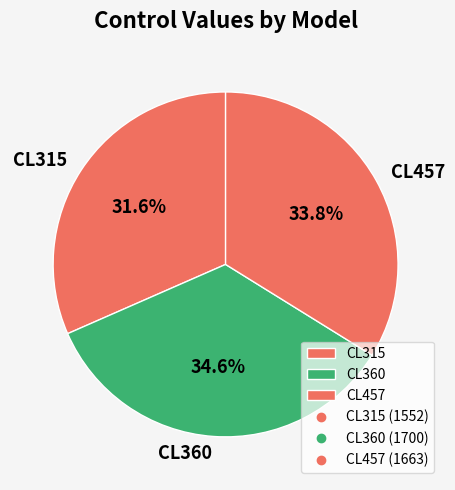

Between CL360 and CL457, which is larger?

CL360